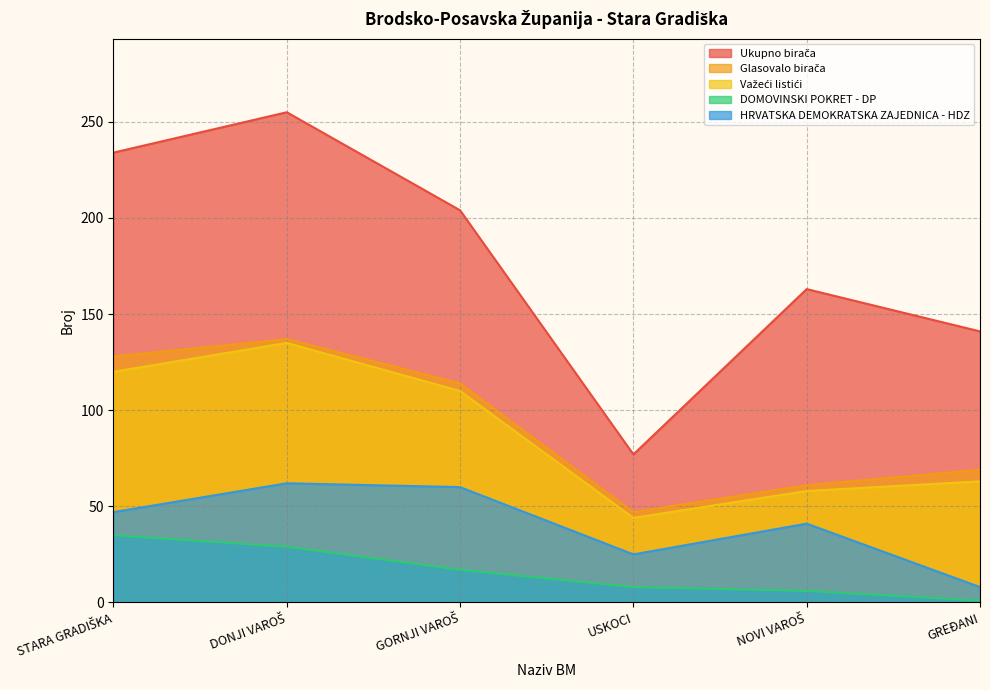

True or false: Važeći listići and DOMOVINSKI POKRET - DP intersect in this chart.

False